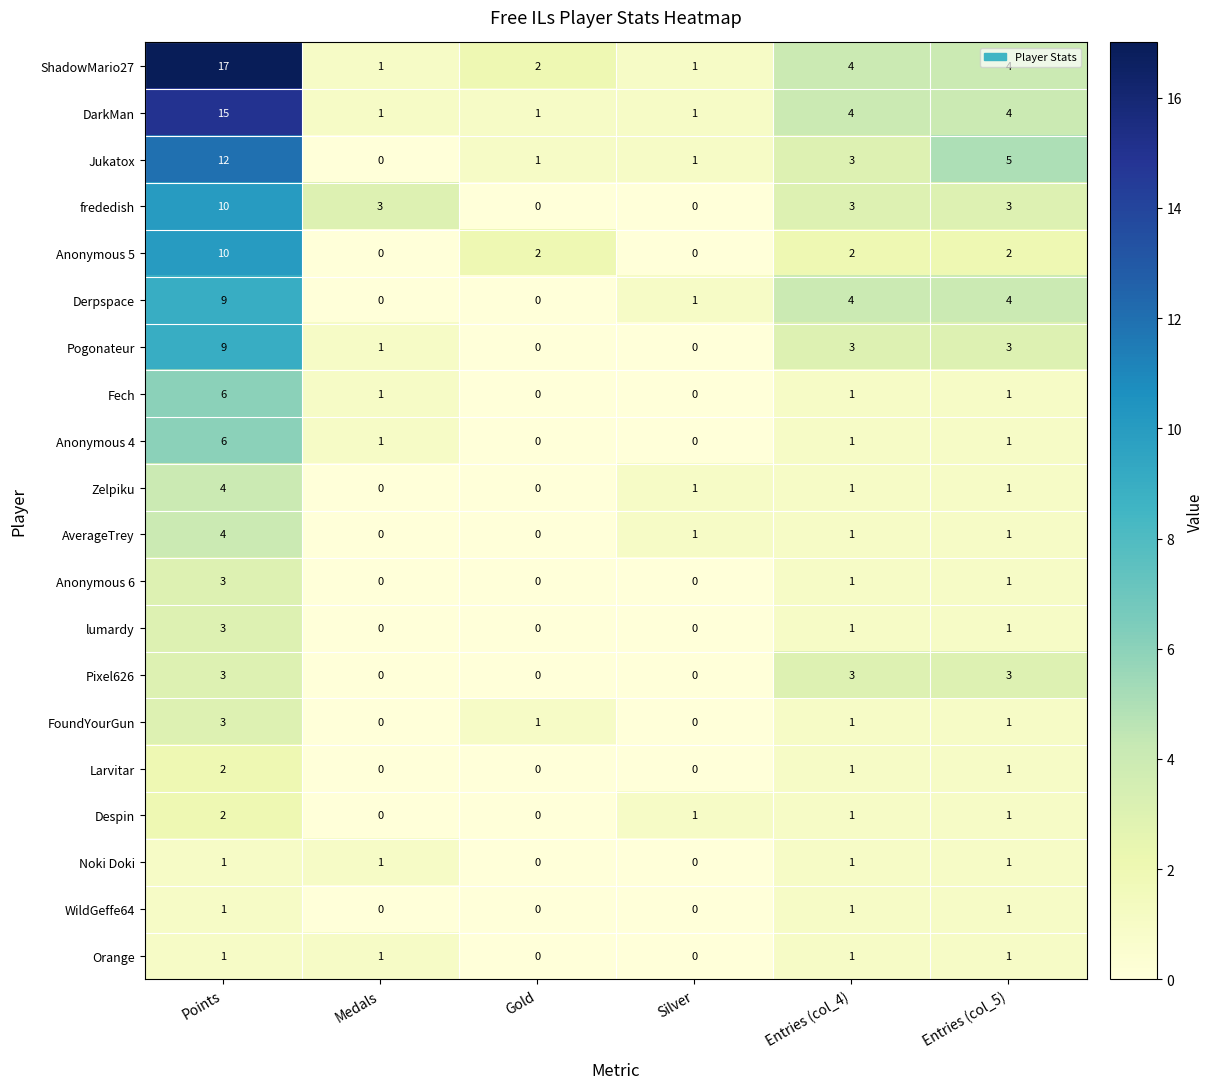

What is the maximum value shown in the chart?

17